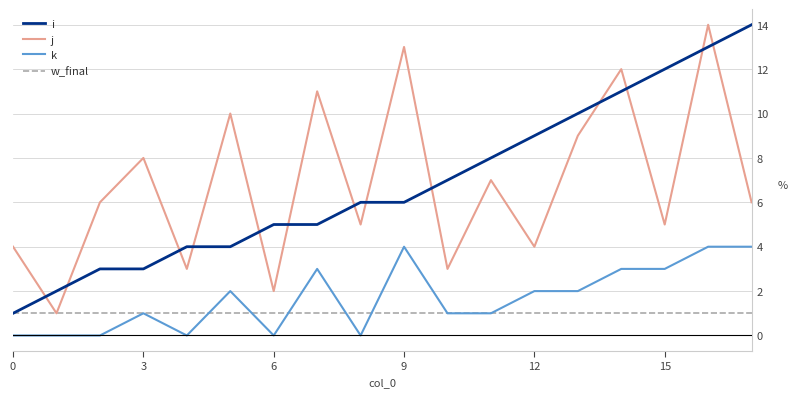

True or false: k and j cross at least once.

False